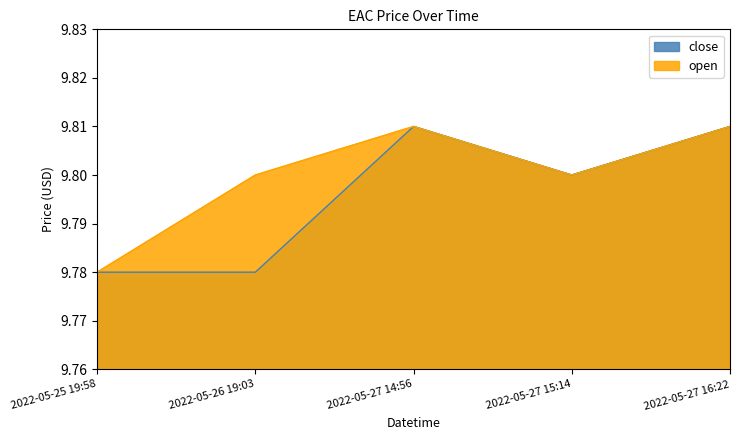

True or false: close has more than 2 points higher than both neighbors.

False